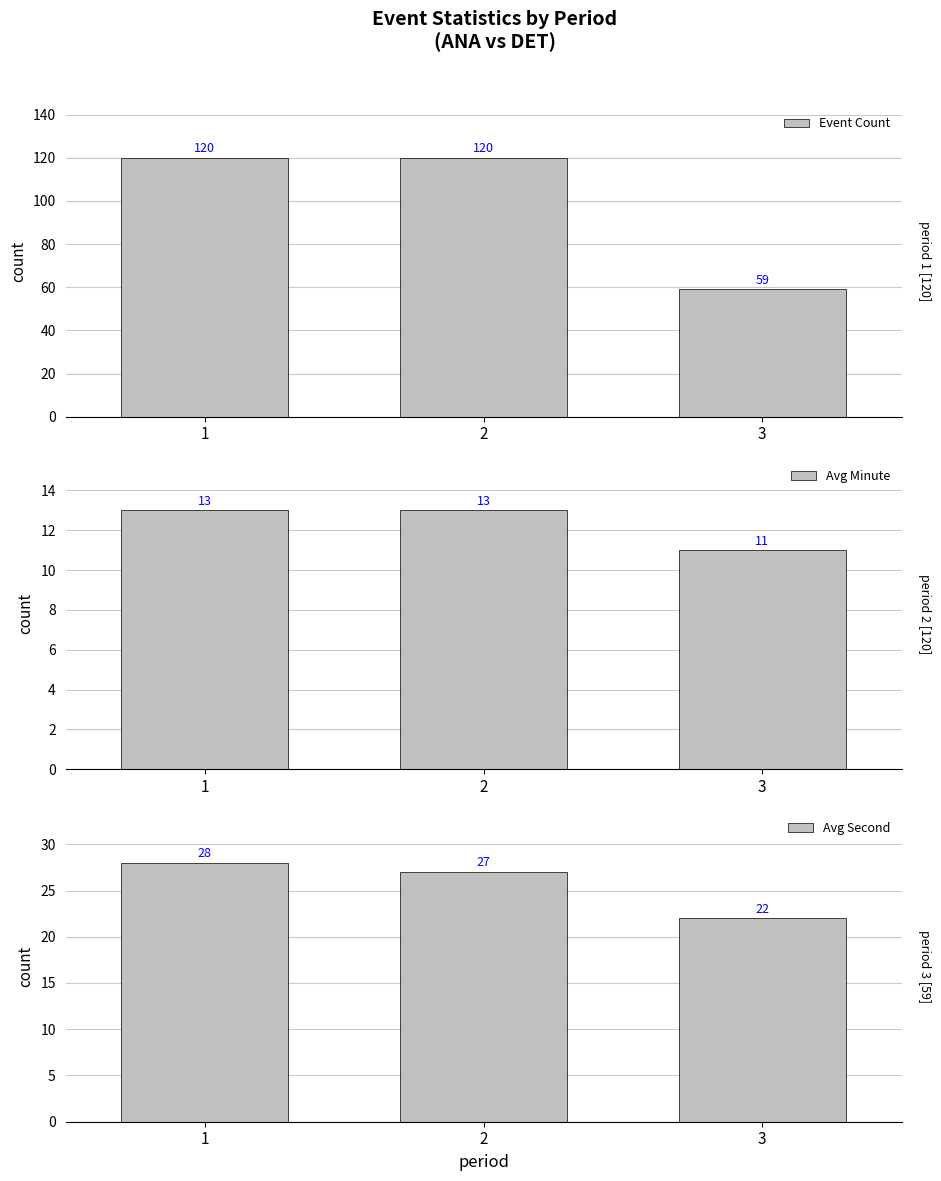

What are all the series names shown in the legend?

Event Count, Avg Minute, Avg Second